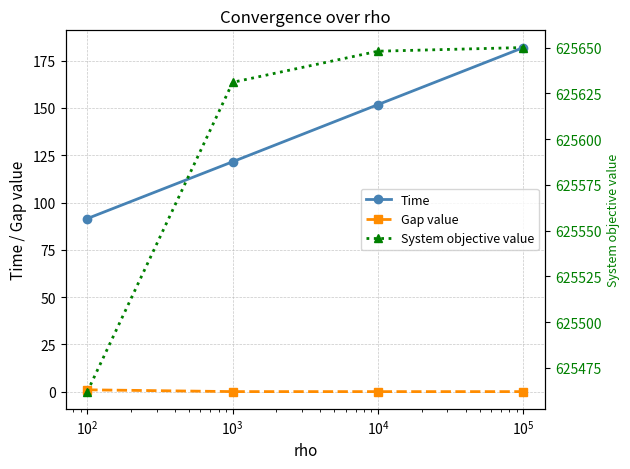

True or false: Time and Gap value intersect in this chart.

False